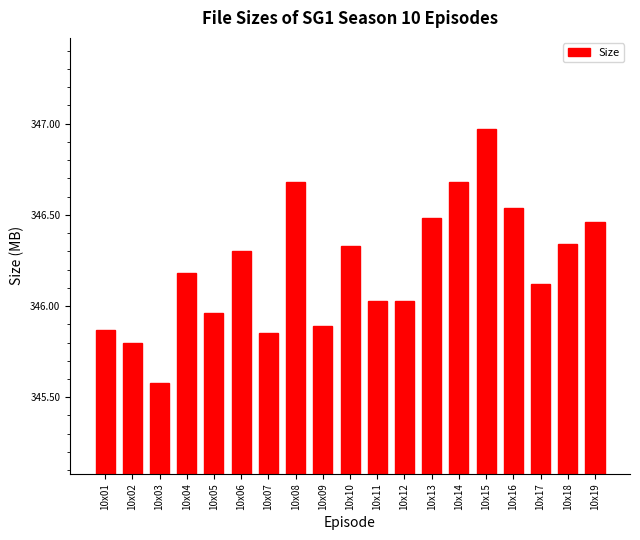

How many bars are there in total?

19